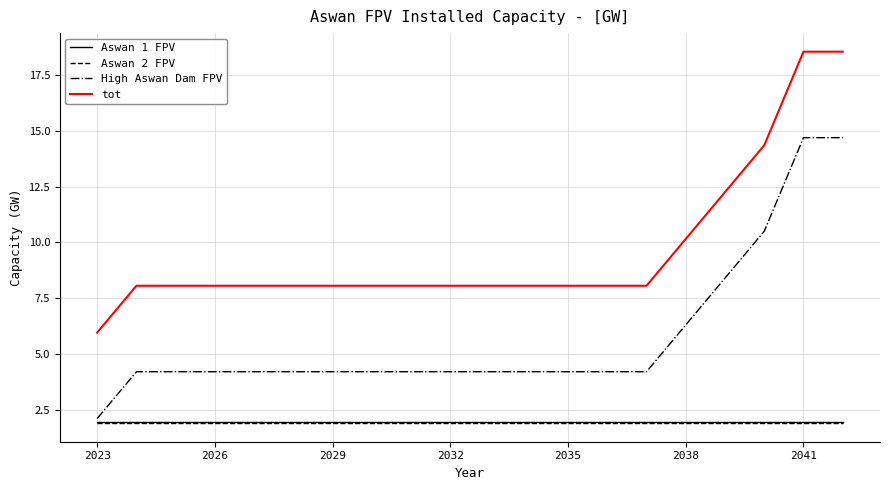

What is the highest value of the Aswan 2 FPV series?

1.9